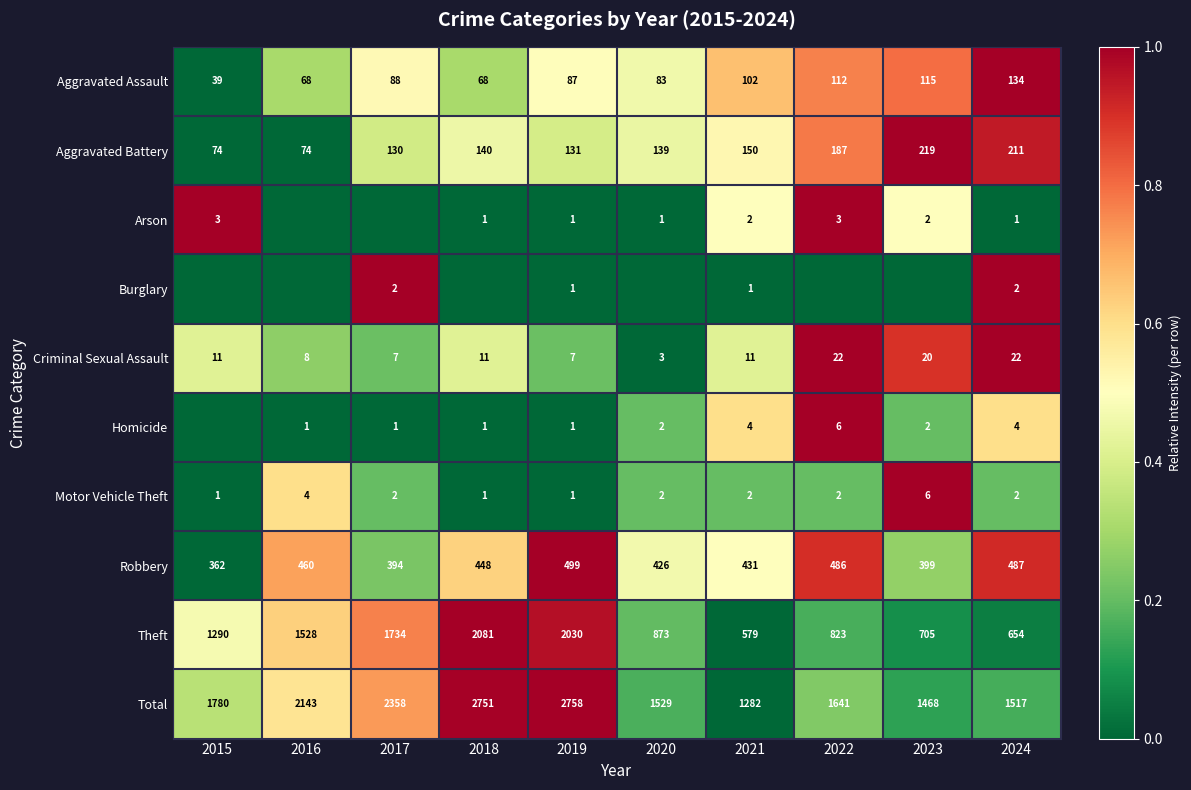

What is the difference between the maximum and minimum values in the Aggravated Assault series?

95.0